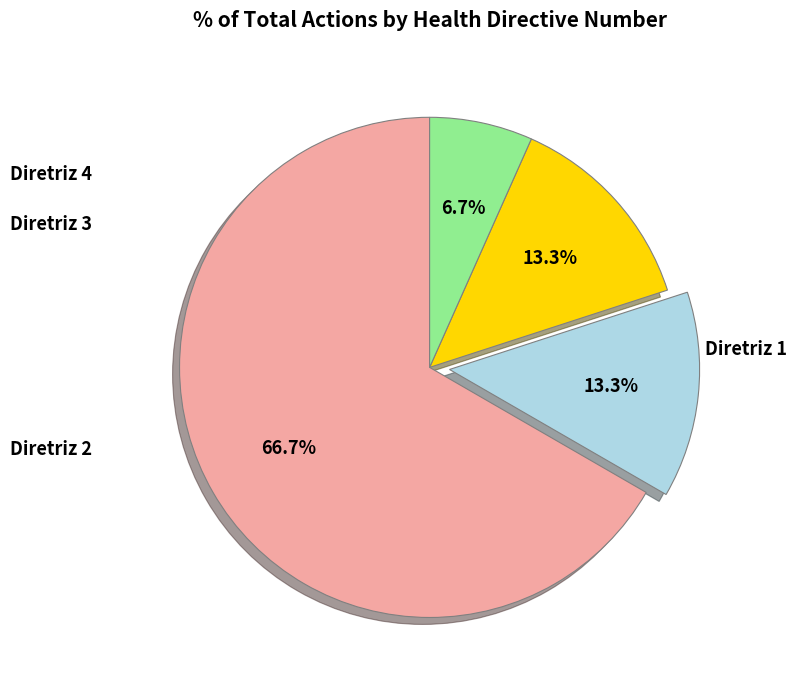

Is there a majority slice in this chart?

Yes